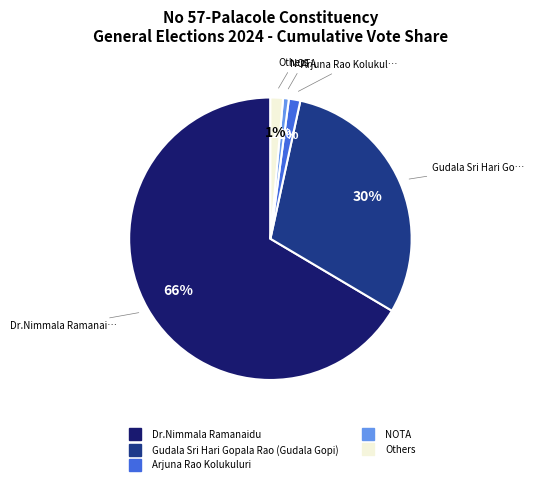

To the nearest percent, what is the average slice percentage?

20%